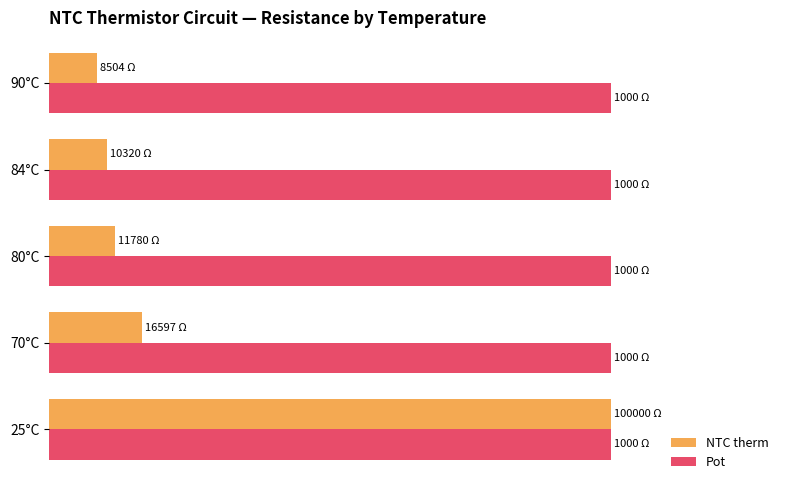

What are all the series names shown in the legend?

NTC therm, Pot